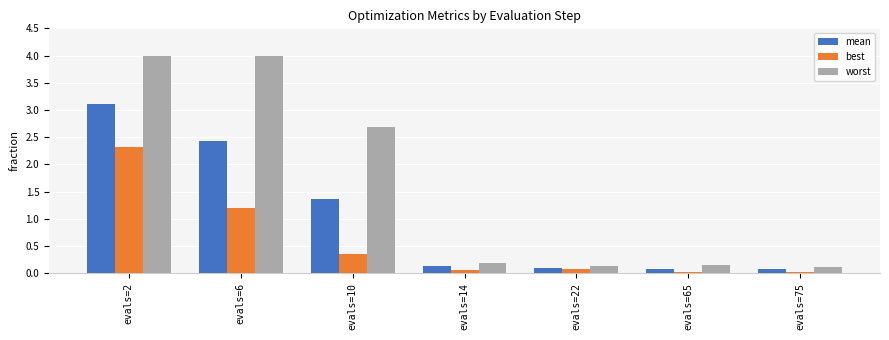

Is it true that best equals 3.8 at evals=2?

False